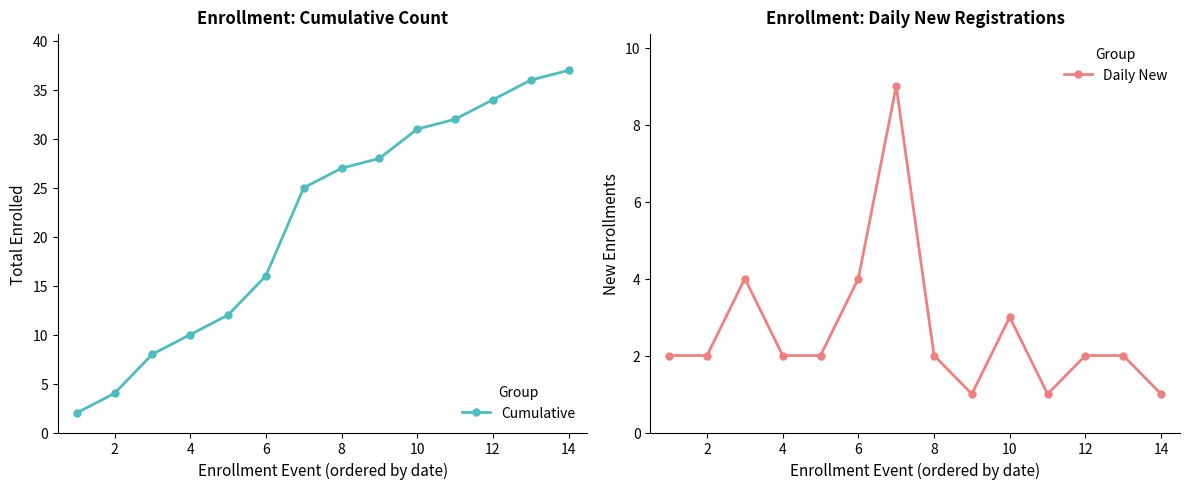

What is the difference between the Cumulative values at 2 and 12?

30